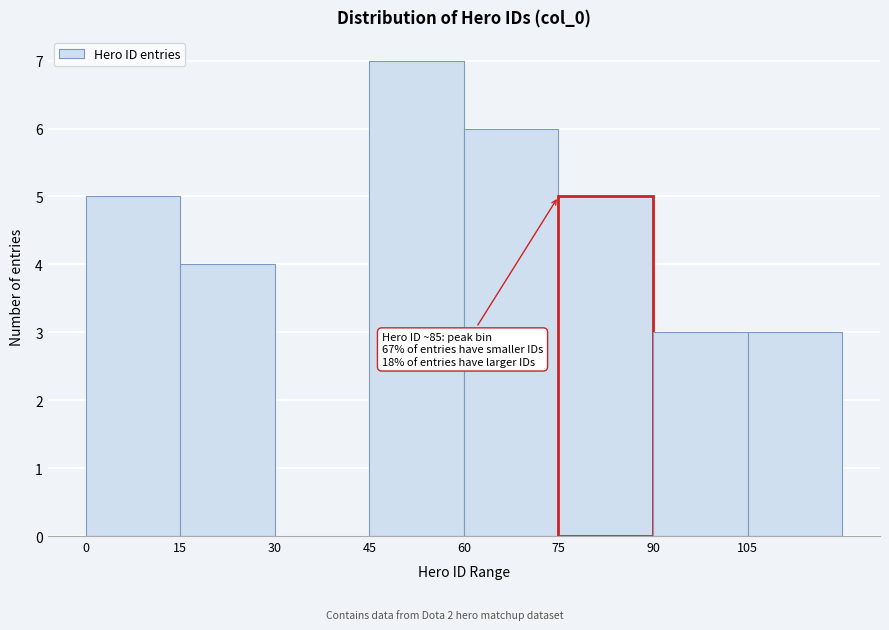

Which range on the x-axis has the tallest bar?

45 to 60